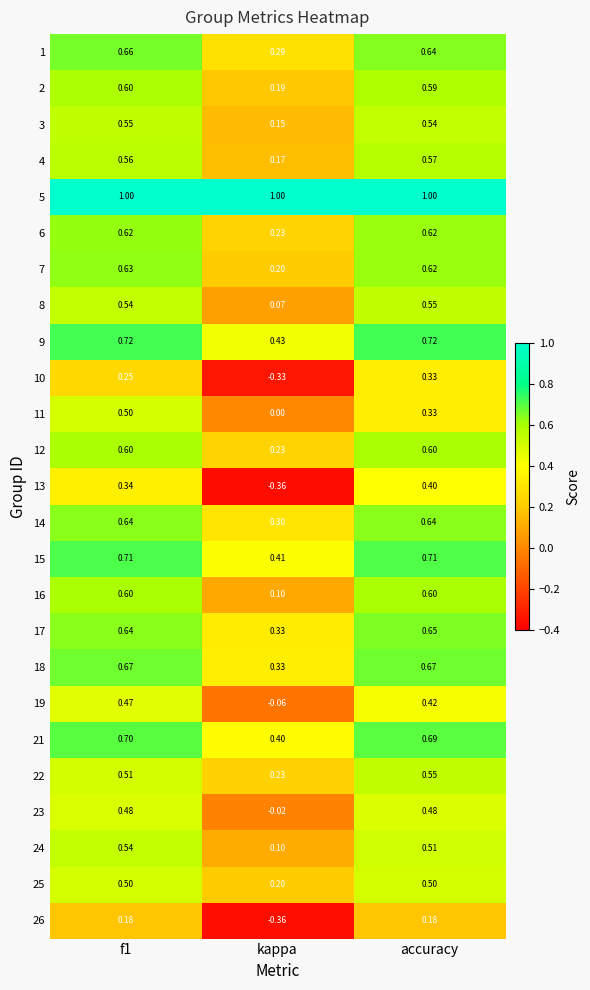

What is the difference between the highest and lowest values at kappa?

1.4